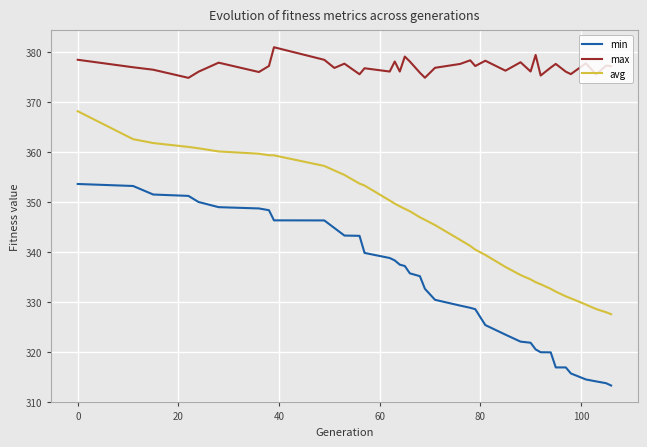

Does the chart have visible grid lines?

Yes